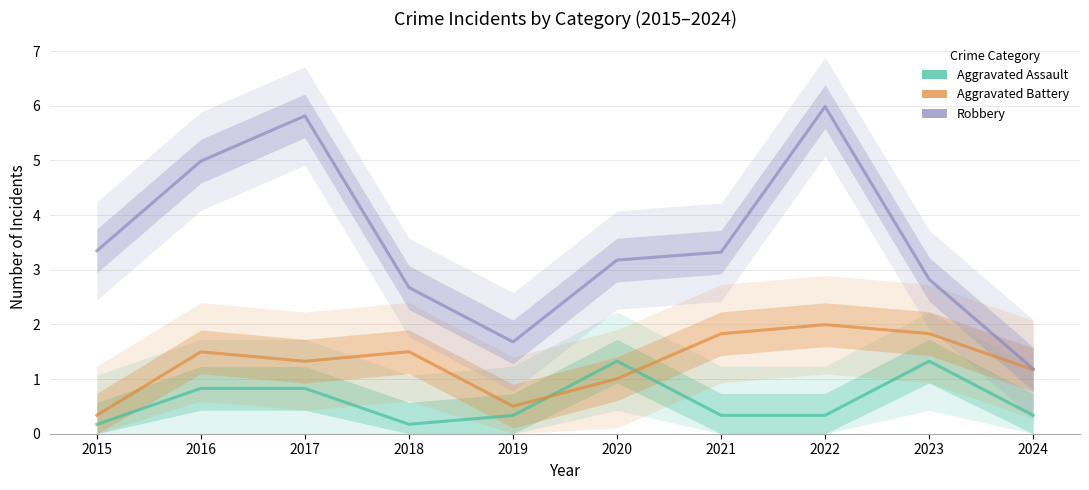

At 2018, list the series in order from largest to smallest.

Robbery, Aggravated Battery, Aggravated Assault